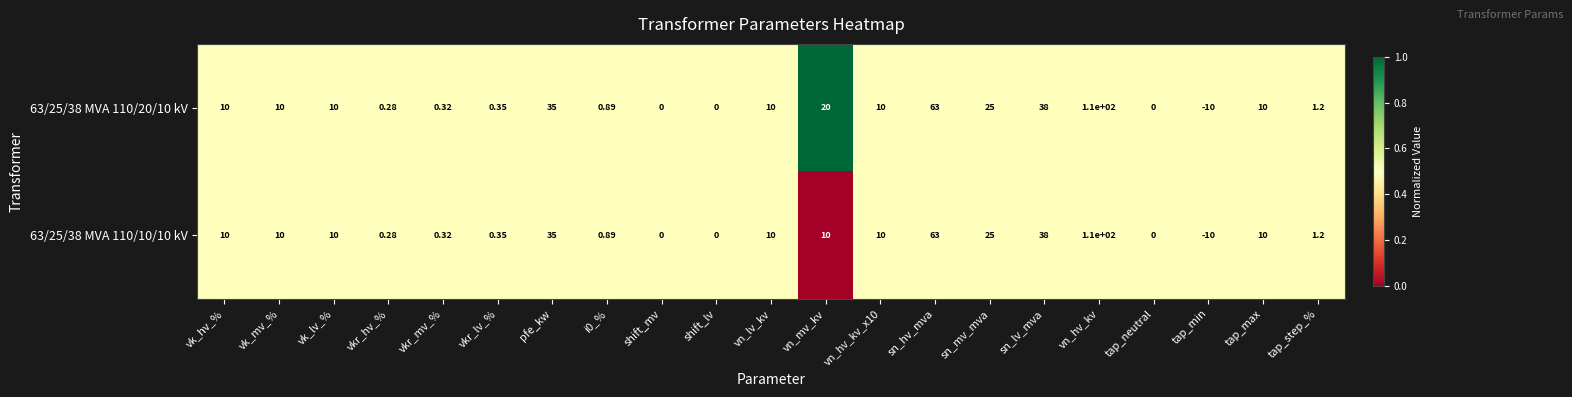

What is the maximum value shown in the chart?

110.0